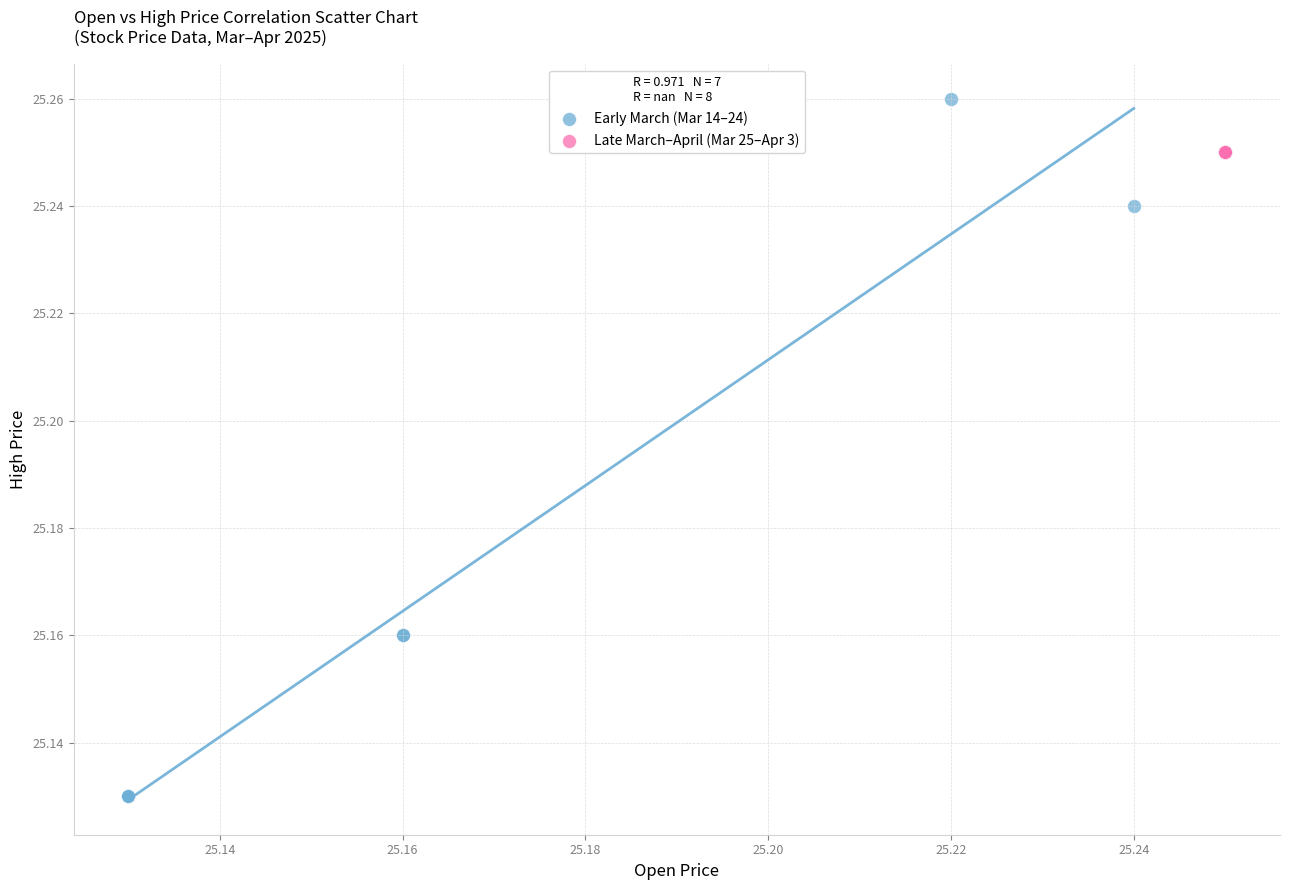

Which series contains the lowest Y value?

Early March (Mar 14–24)